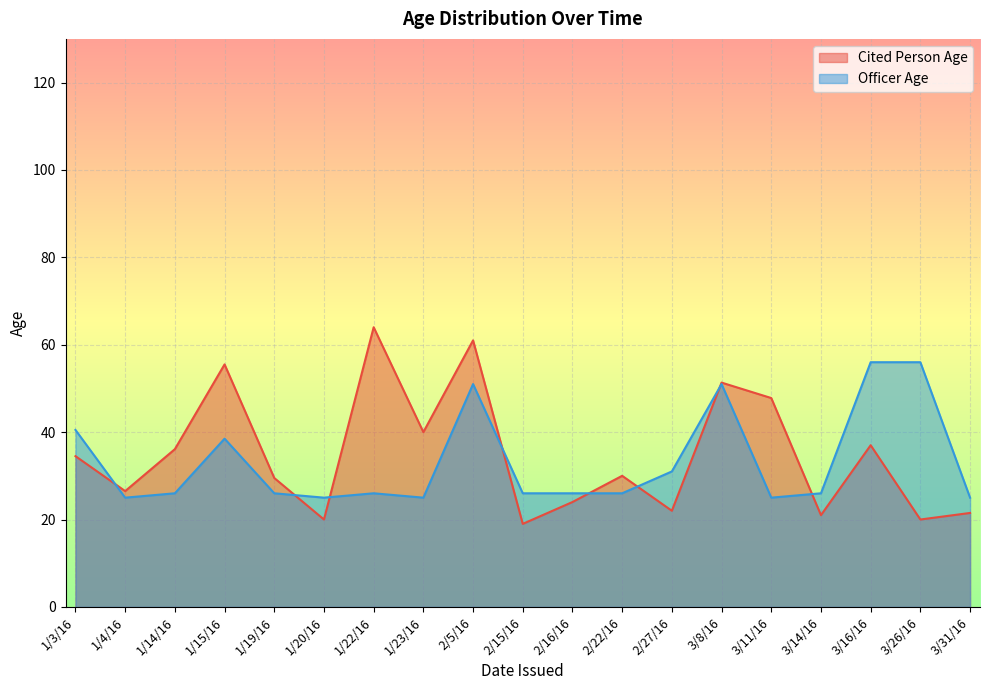

Rank the series by their maximum value, from highest to lowest.

Cited Person Age, Officer Age